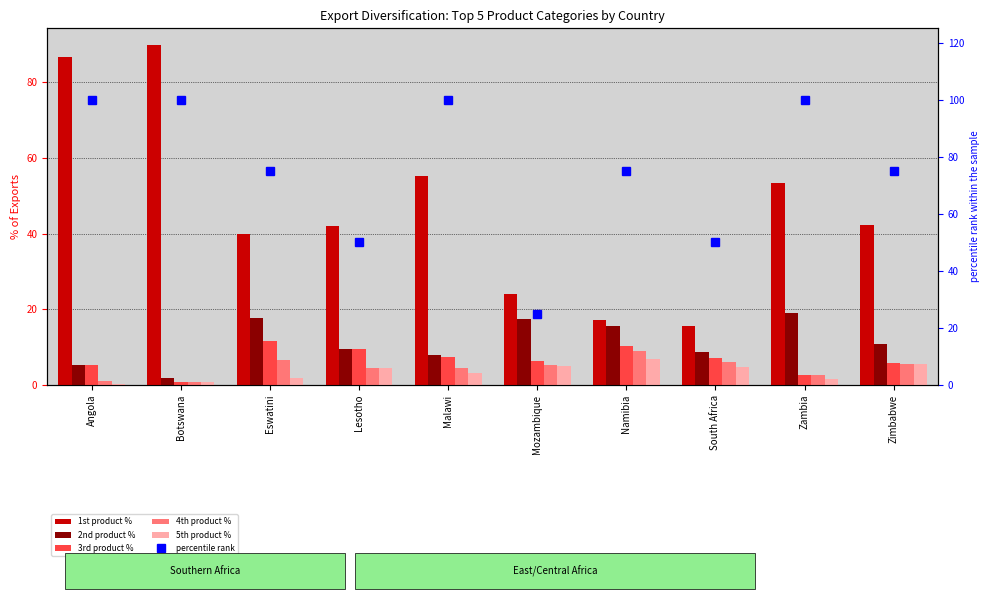

What value does the 2nd product % series have at Botswana?

1.9